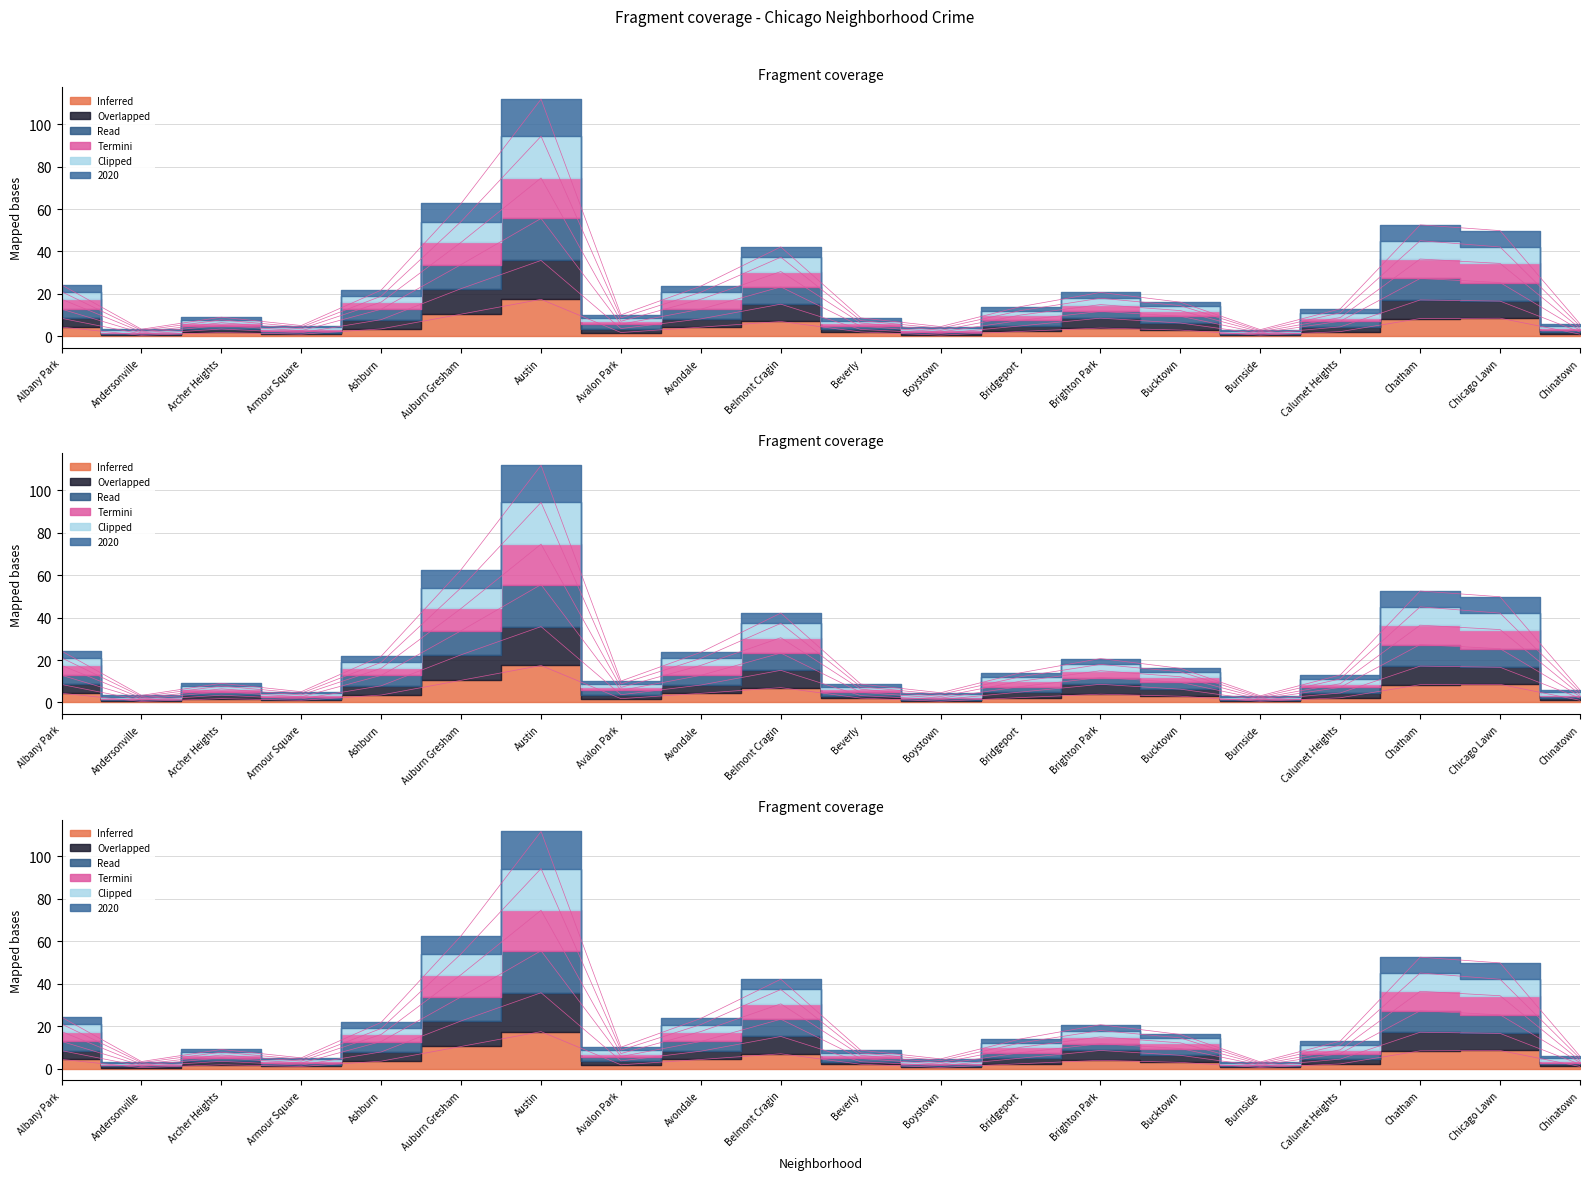

What is the sum of the 2019 values at Avondale and Avalon Park?

33.8